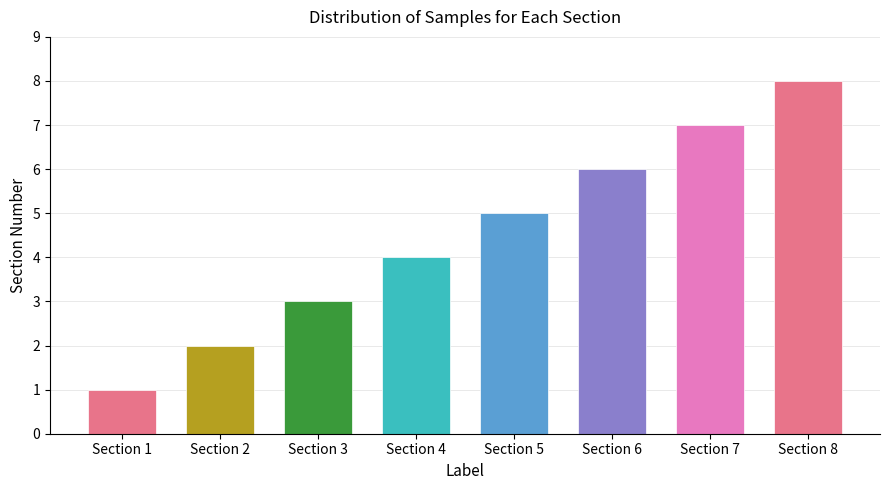

Reading left to right, transcribe all the data shown in this chart.

1	2	3	4	5	6	7	8